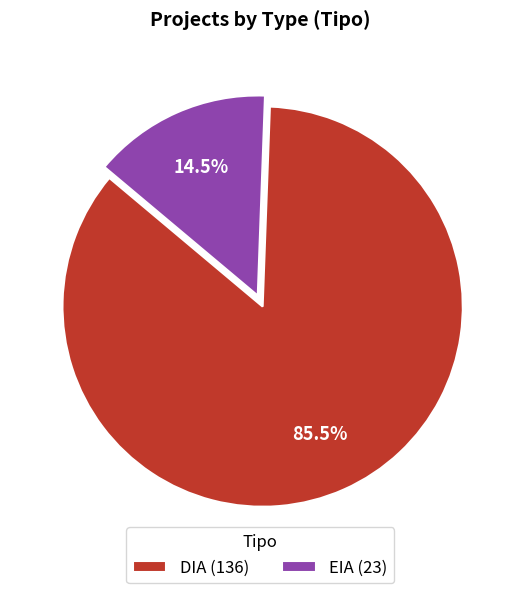

How many segments does this pie chart have?

2